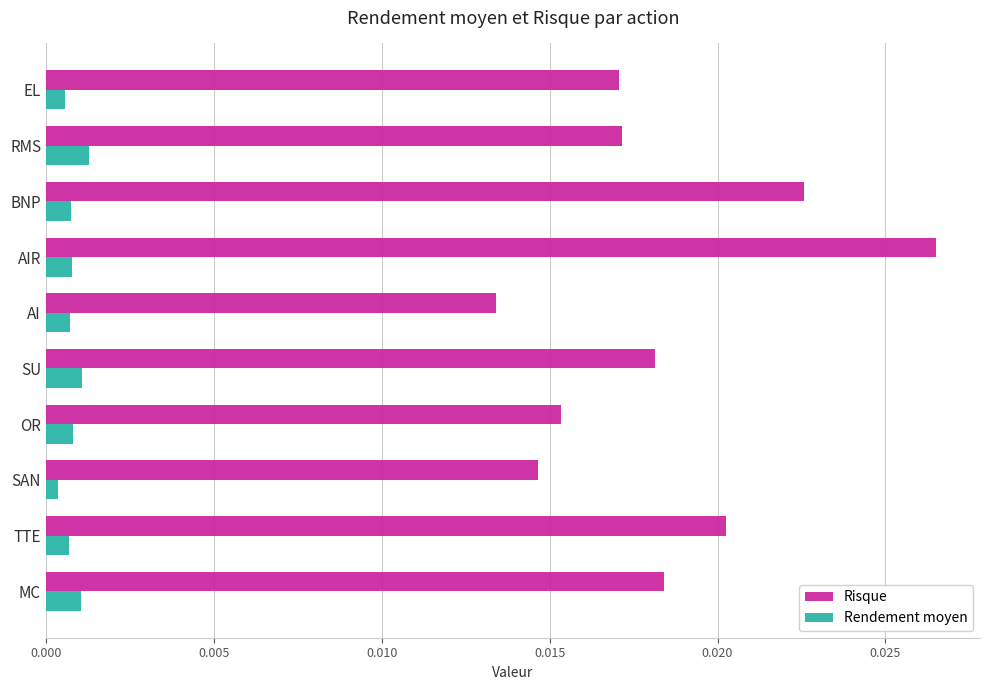

Count the number of data series in this chart.

2